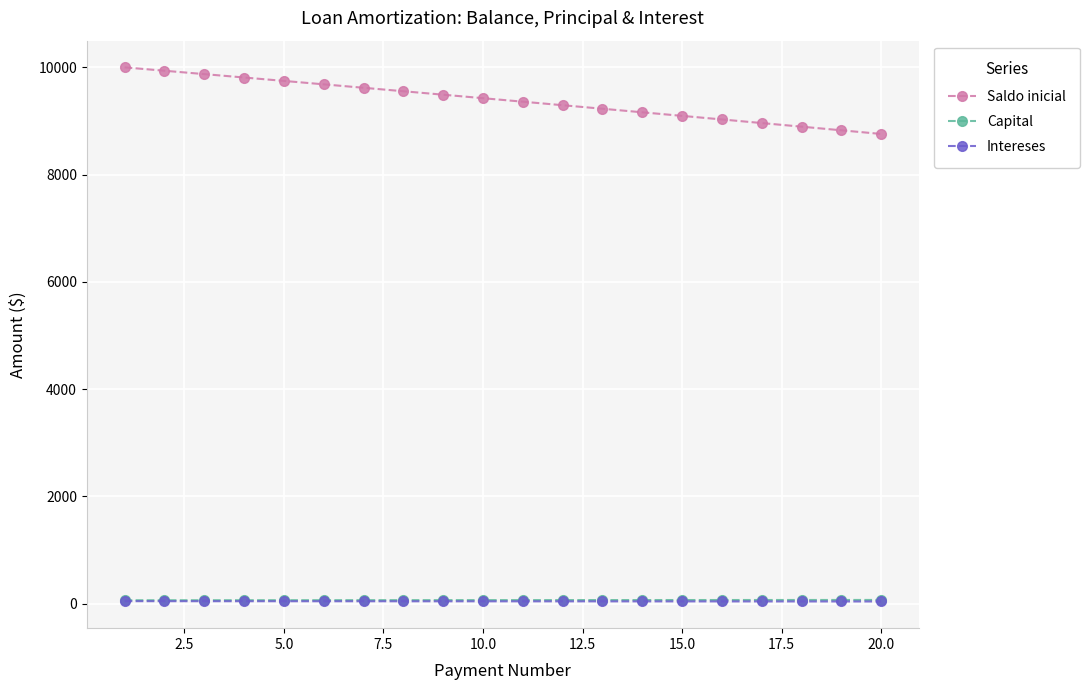

At how many categories does at least one series exceed 7051?

20